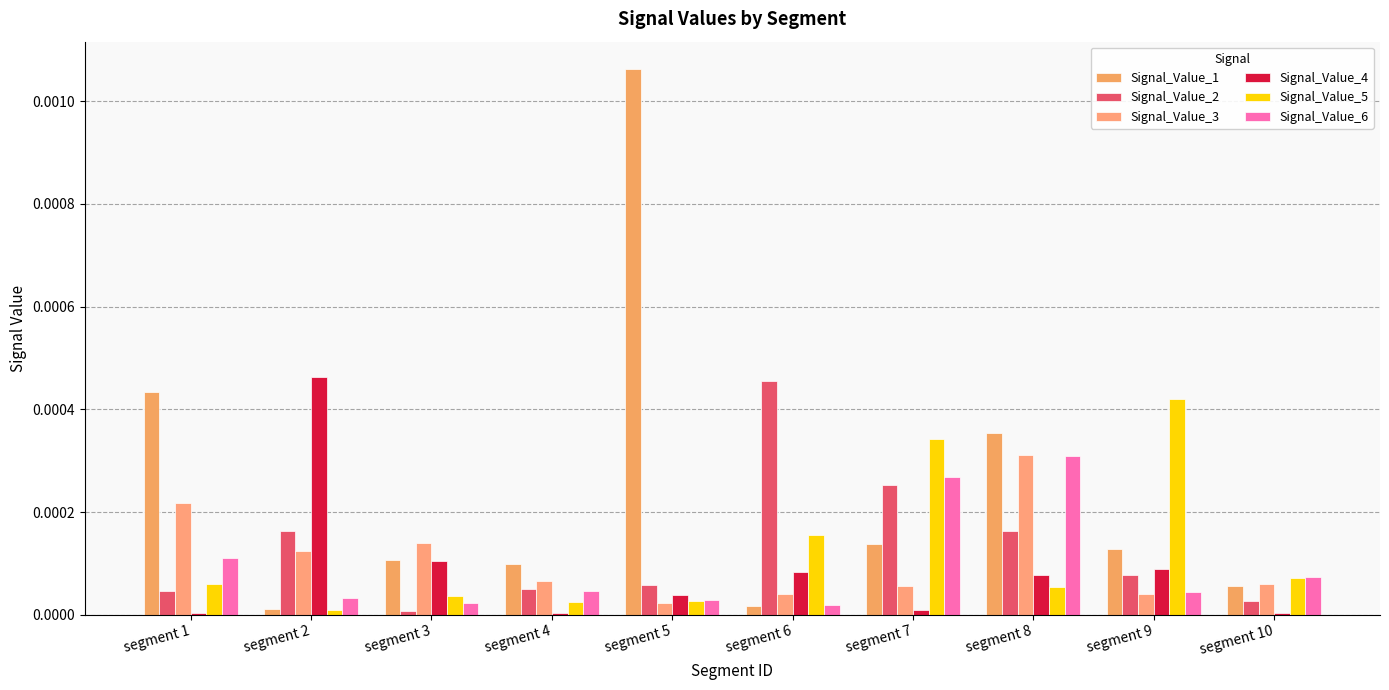

What are all the series names shown in the legend?

Signal_Value_1, Signal_Value_2, Signal_Value_3, Signal_Value_4, Signal_Value_5, Signal_Value_6